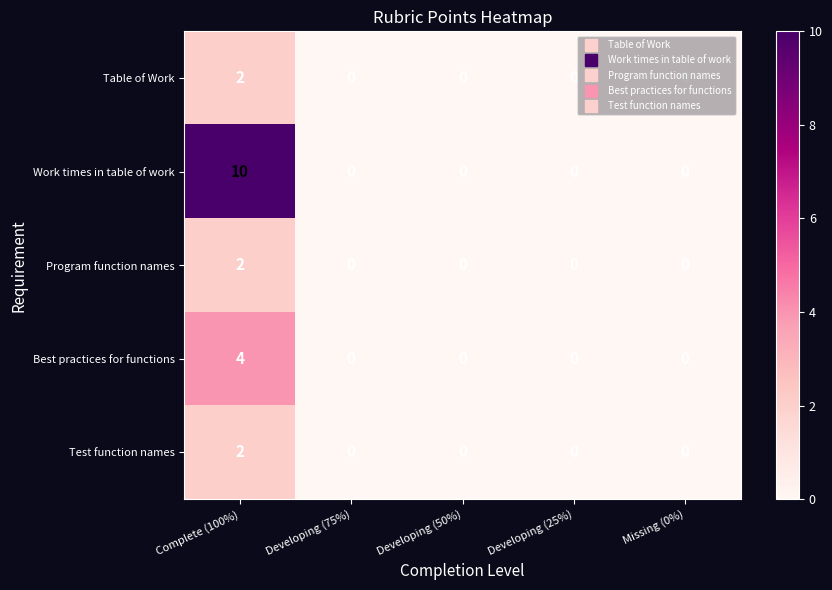

The Program function names series shows 0 at Developing (75%). True or false?

True